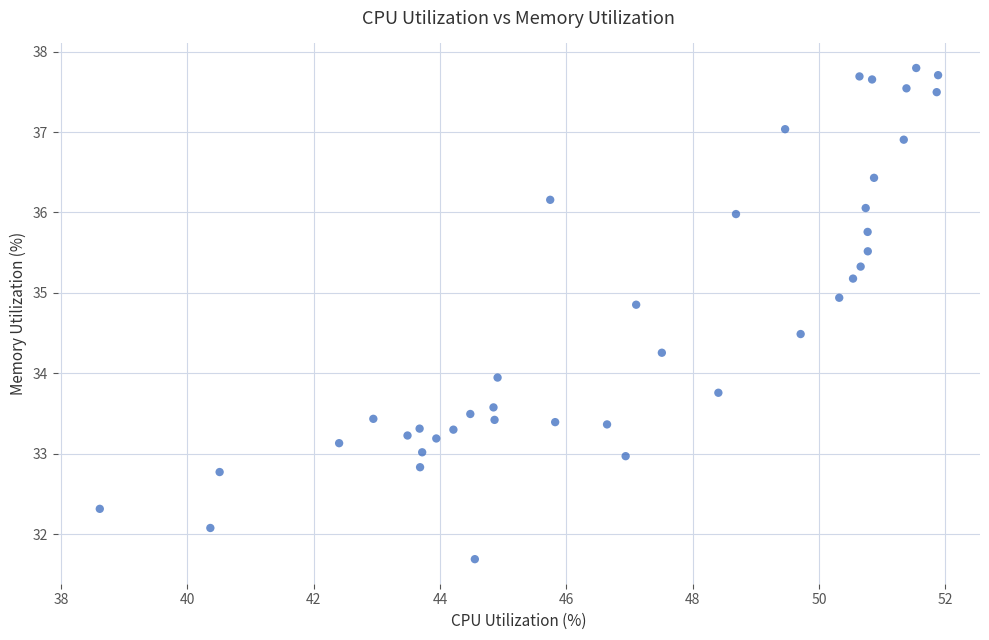

What is the range of X values (max minus min)?

13.3